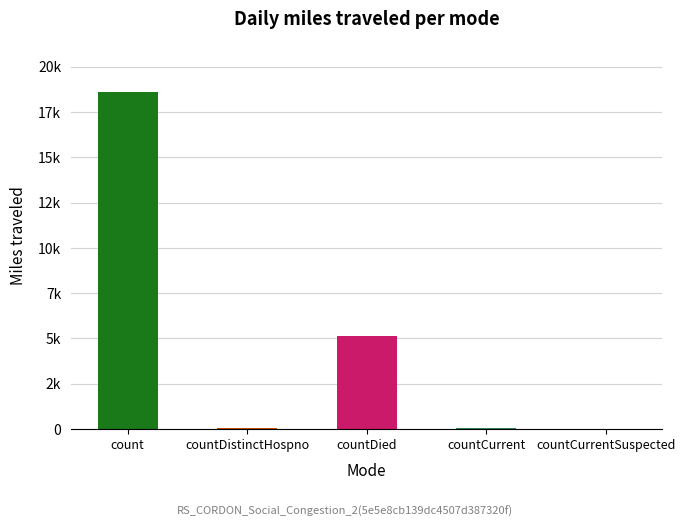

How many data points are less than 60?

2